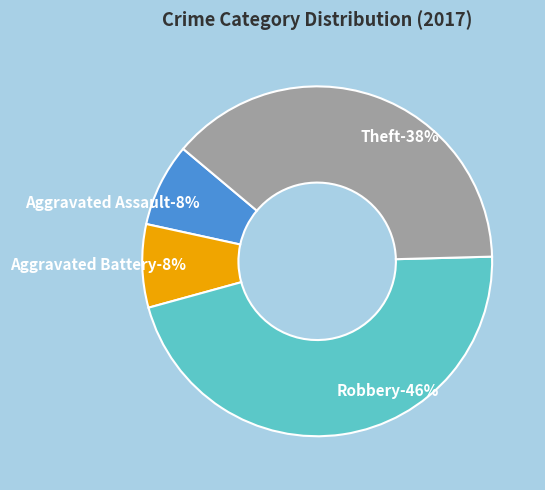

Between Theft and Aggravated Battery, which is larger?

Theft